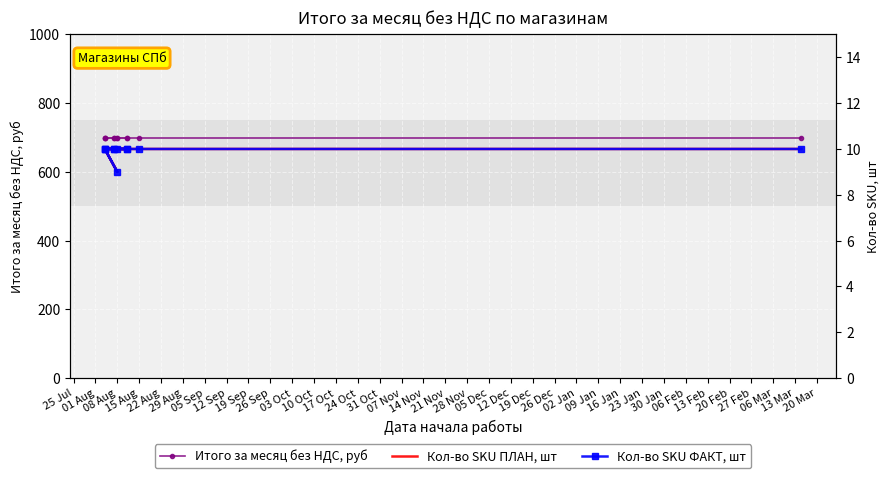

At which label does Кол-во SKU ПЛАН, шт reach its minimum?

08 Aug